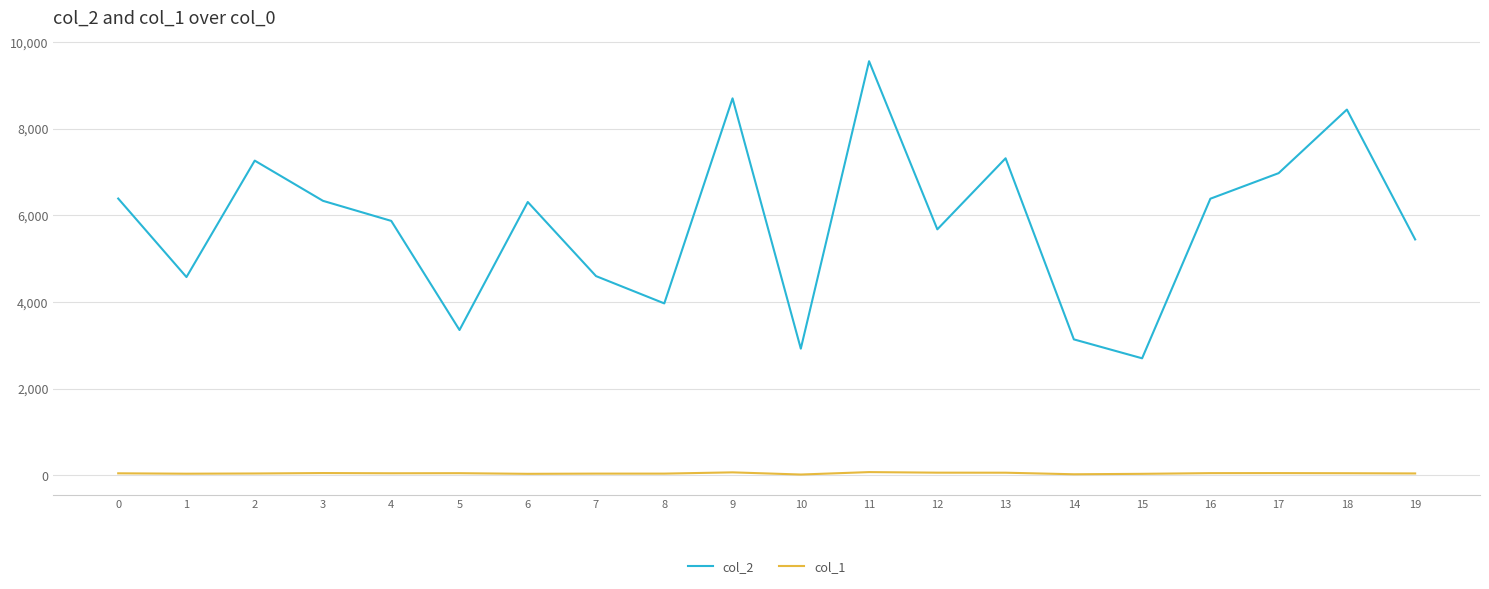

What is the sum of the col_2 values at 5 and 12?

9037